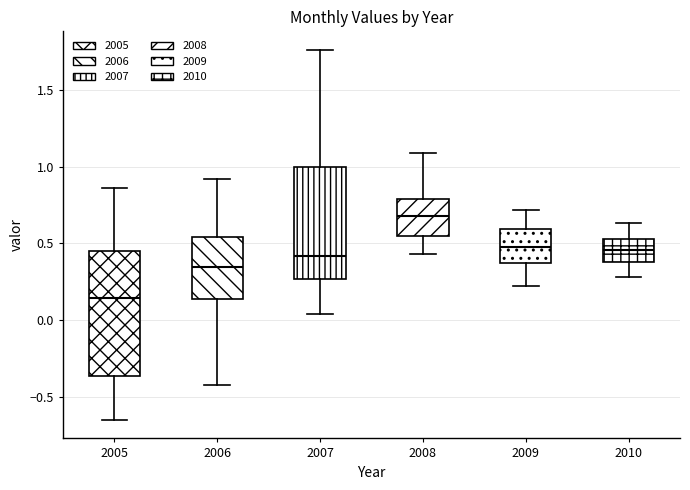

Reading left to right, transcribe this box plot: for each box, give where its median line is, the range the box spans, and where its two whiskers end, as read against the y-axis. The values are not printed on the chart, so give them approximately, as read against the axis.

2005: median 0.15, box -0.35 to 0.45, whiskers -0.65 to 0.85
2006: median 0.35, box 0.15 to 0.55, whiskers -0.40 to 0.90
2007: median 0.40, box 0.25 to 1.00, whiskers 0.05 to 1.75
2008: median 0.70, box 0.55 to 0.80, whiskers 0.45 to 1.10
2009: median 0.50, box 0.35 to 0.60, whiskers 0.20 to 0.70
2010: median 0.45, box 0.40 to 0.55, whiskers 0.30 to 0.65